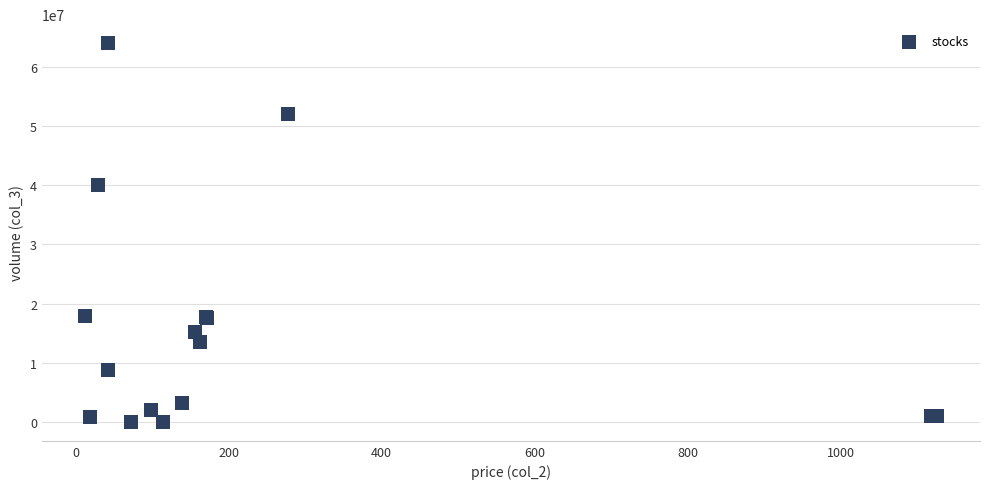

What Y value in the scatter plot is closest to 32007077?

40068082